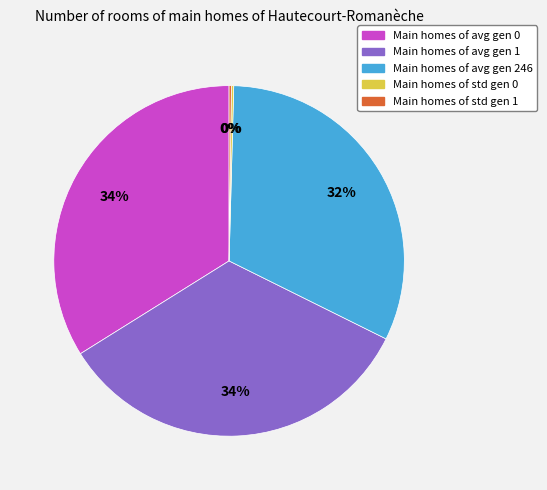

What percentage is the Main homes of avg gen 1 slice, to the nearest percent?

34%